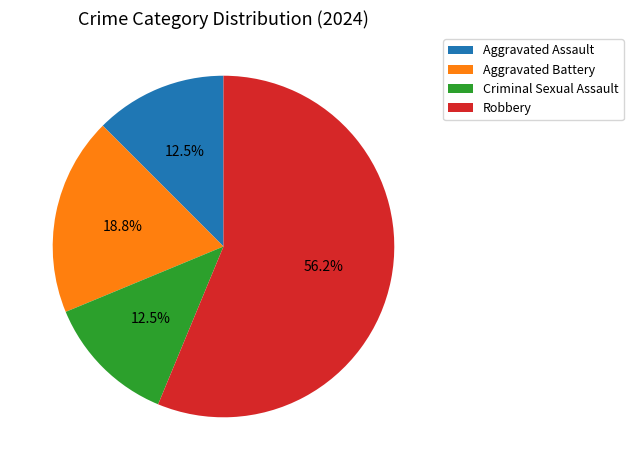

How many slices are in this pie chart?

4